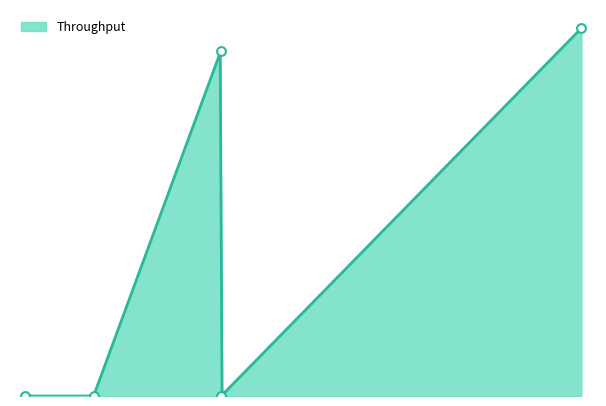

Between 0.333734 and 0.338389, which is larger?

0.333734